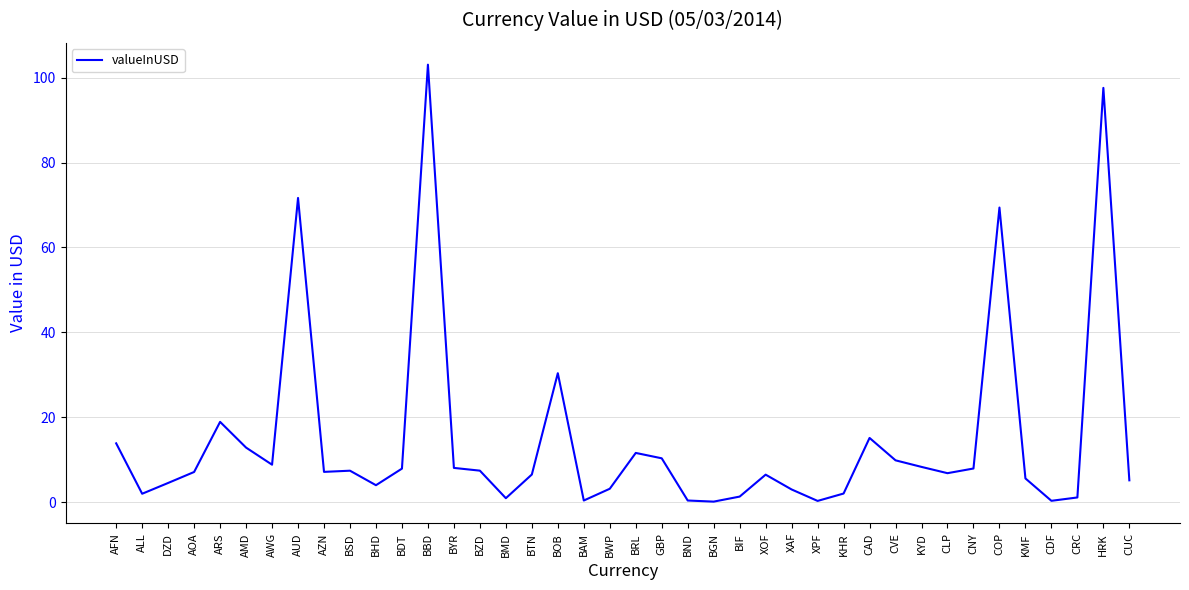

True or false: the data shows 0.3 at XPF.

True